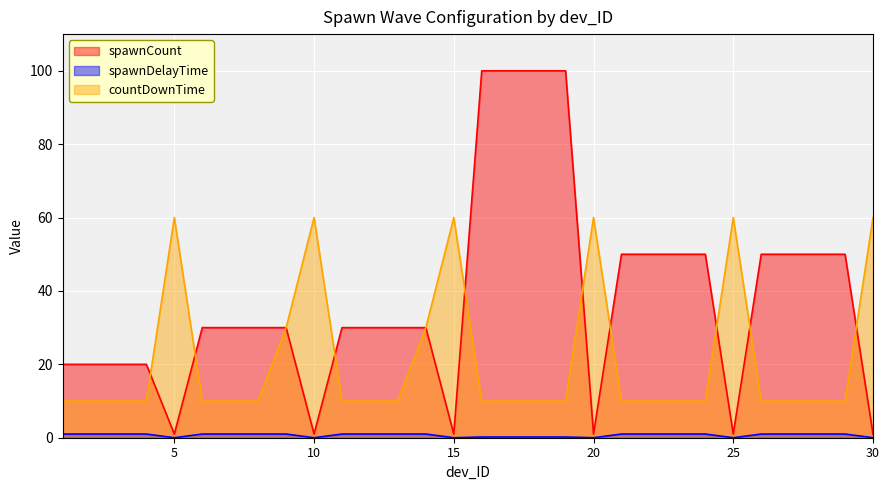

The value of countDownTime at 27 is 4.5. True or false?

False